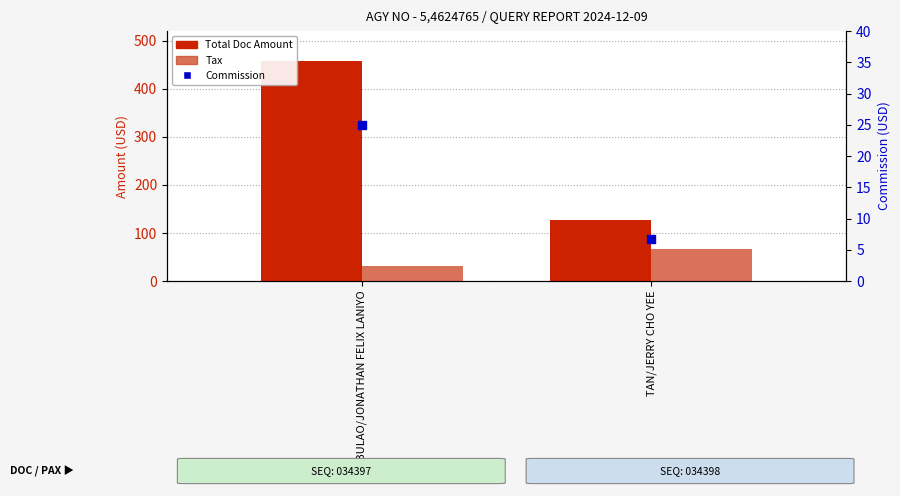

Which series reaches the maximum Y coordinate?

Total Doc Amount